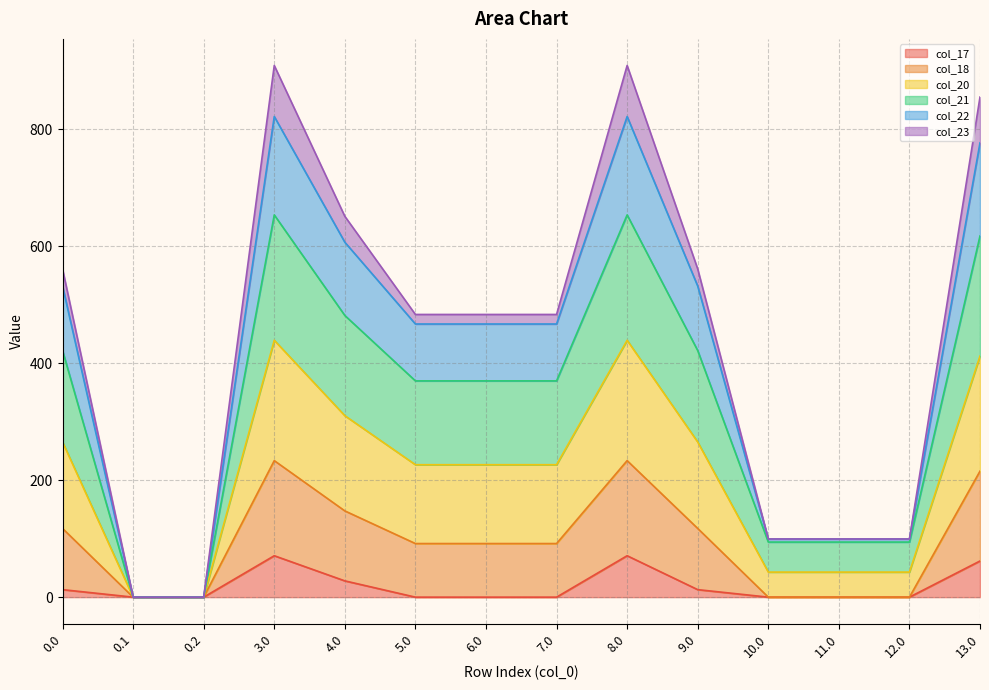

What is the label of the 6th point from the right?

8.0